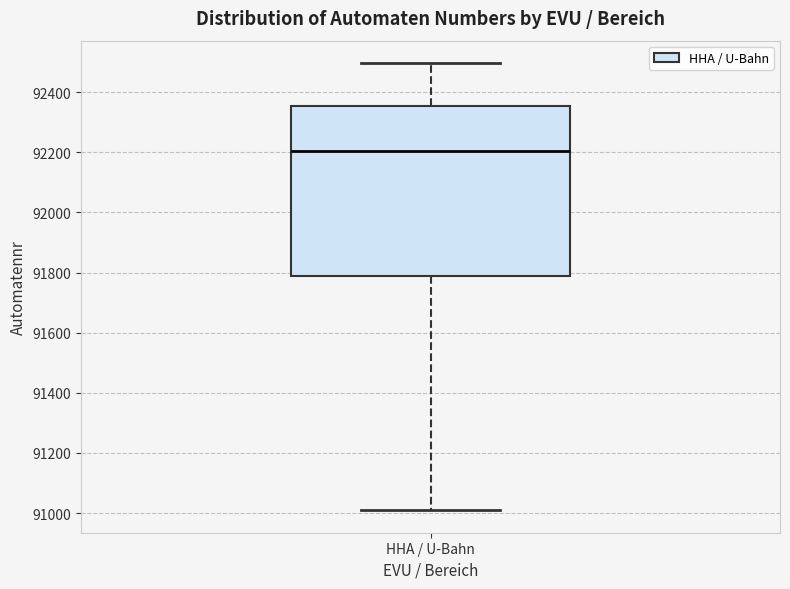

Transcribe this box plot: give where the median line is, the range the box spans, and where the two whiskers end, as read against the y-axis. The values are not printed on the chart, so give them approximately, as read against the axis.

median 92200, box 91780 to 92360, whiskers 91000 to 92500